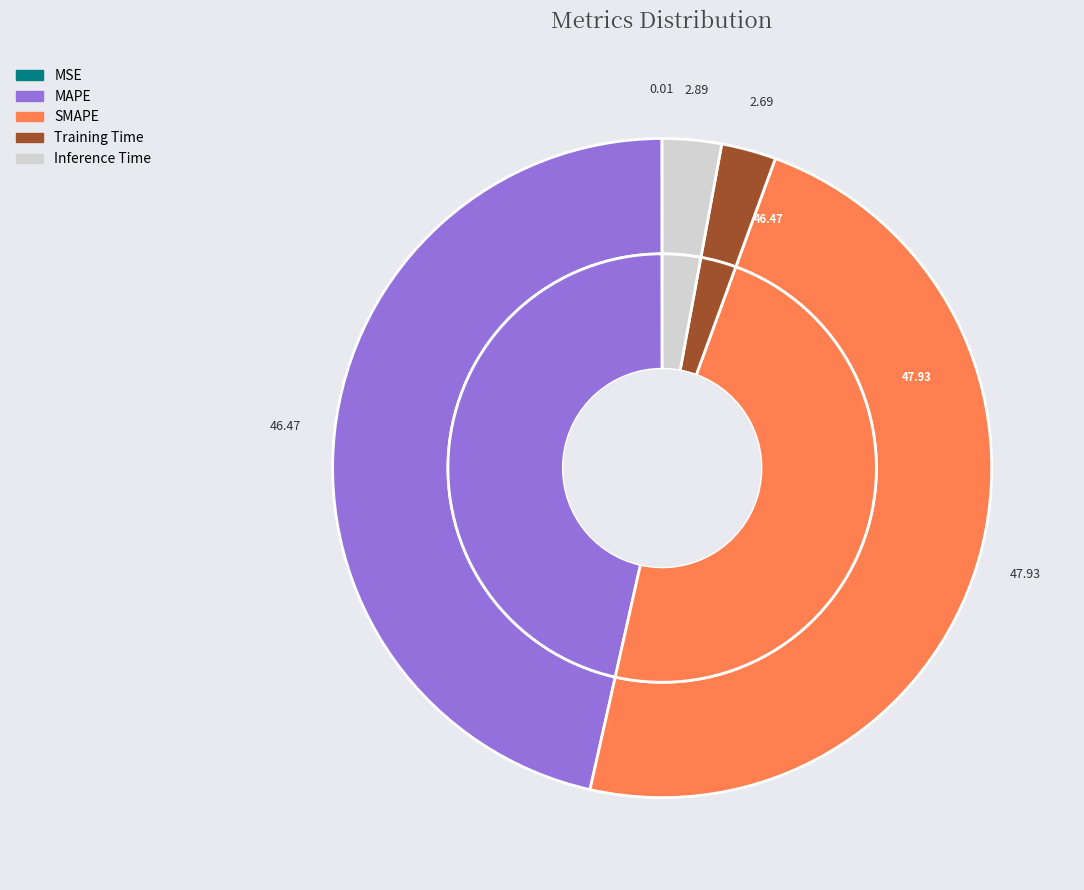

How many slices are in this pie chart?

5